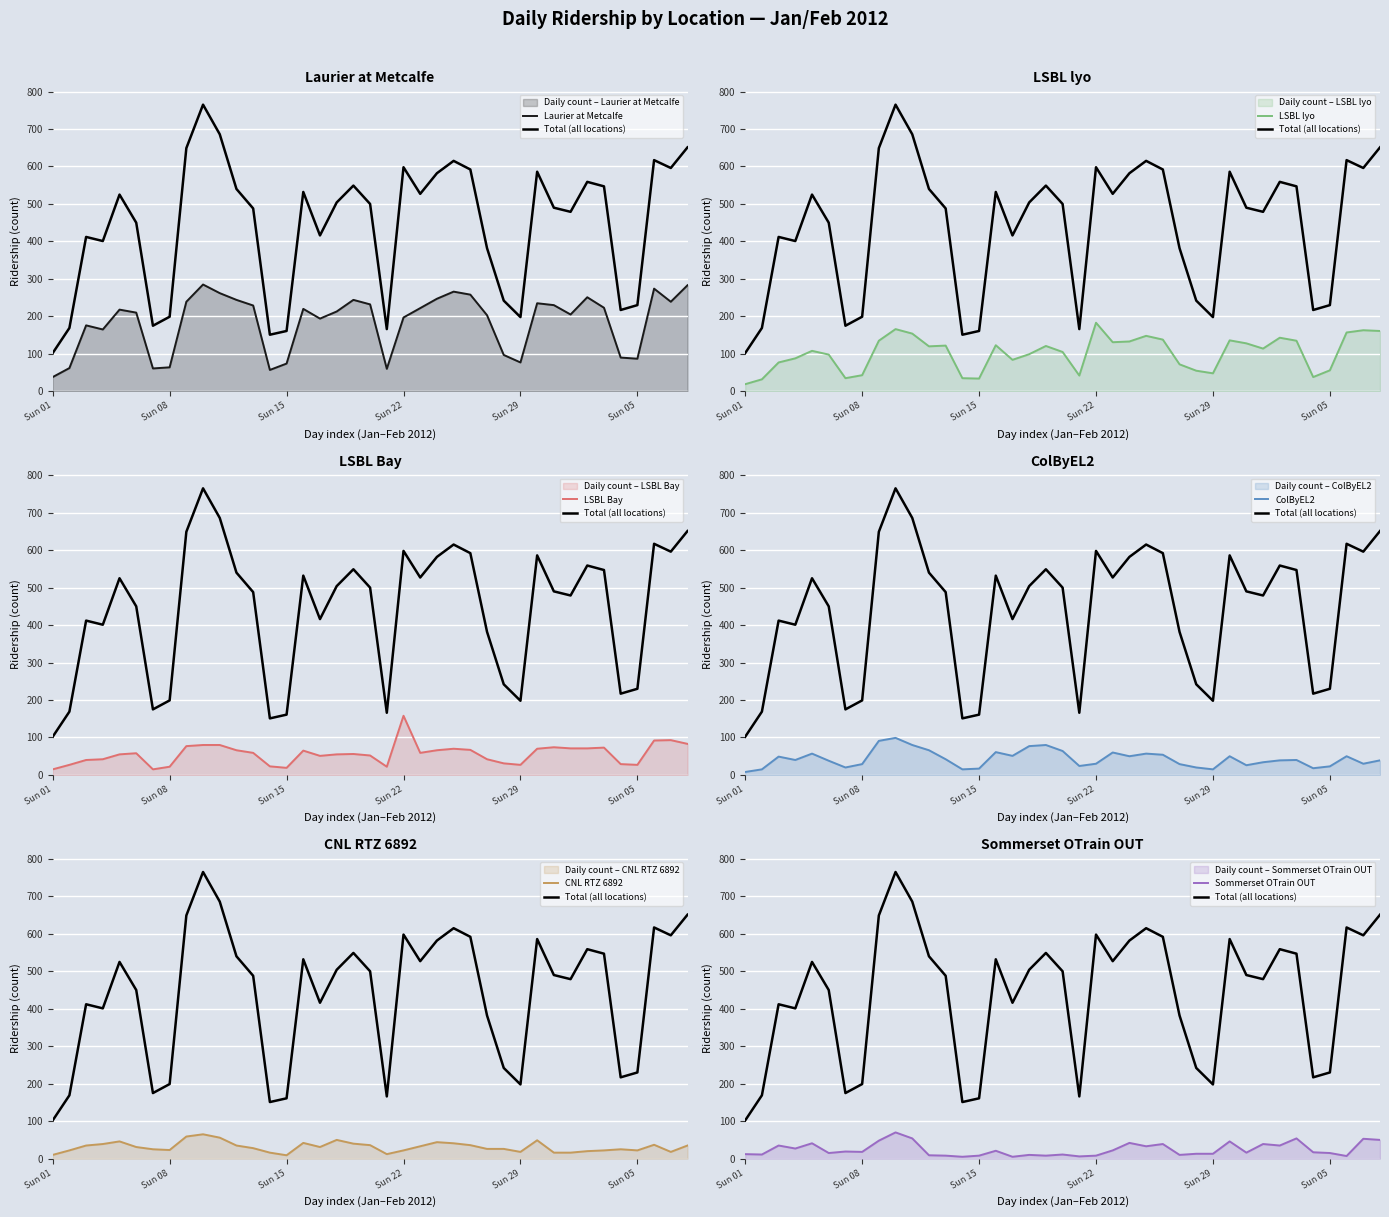

What is the value of the Laurier_at_Metcalfe point at the 21st from the left?

60